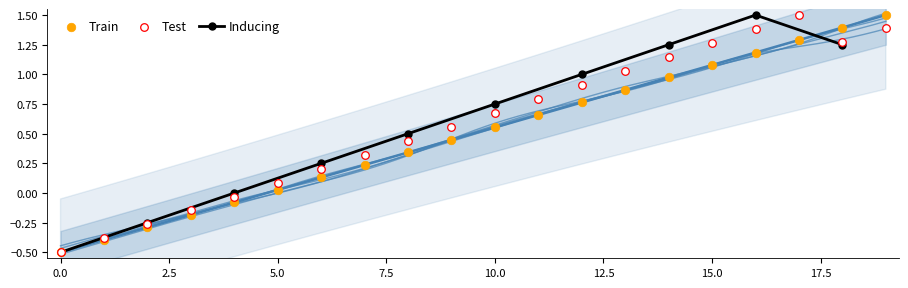

How many interior local peaks does the Inducing series have?

1